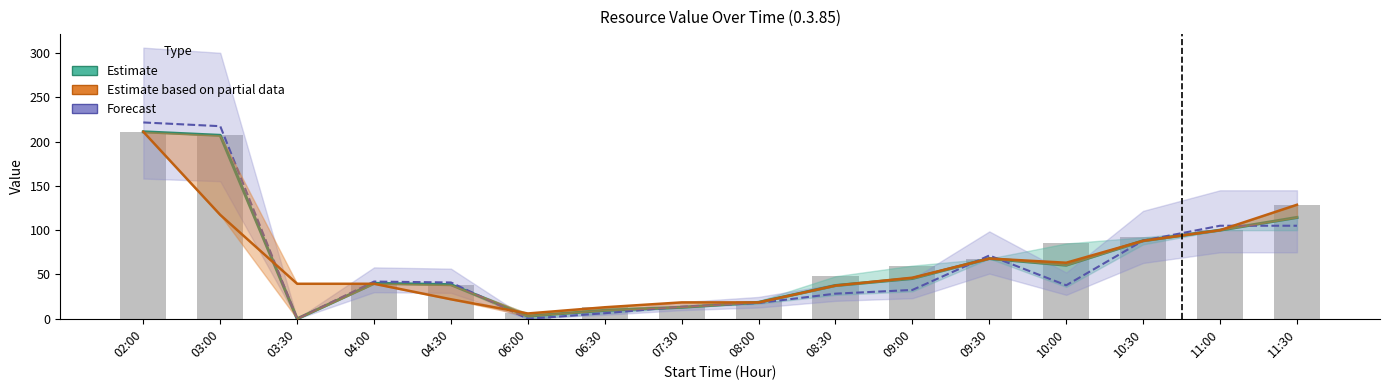

Is it true that Forecast equals 42.0 at 04:00?

True